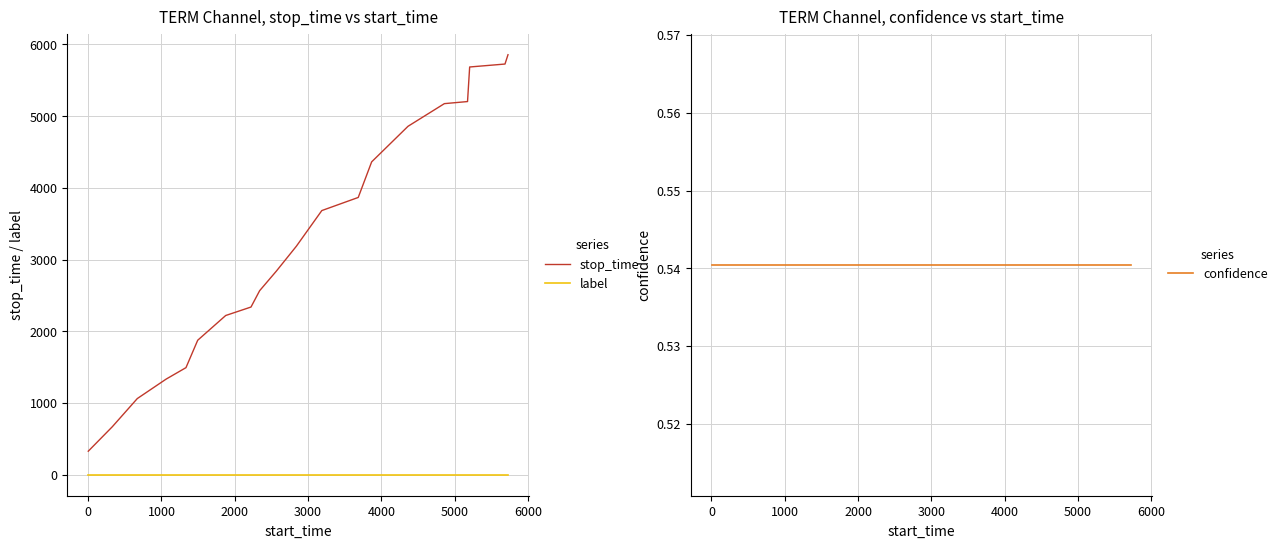

True or false: stop_time and label cross at least once.

False